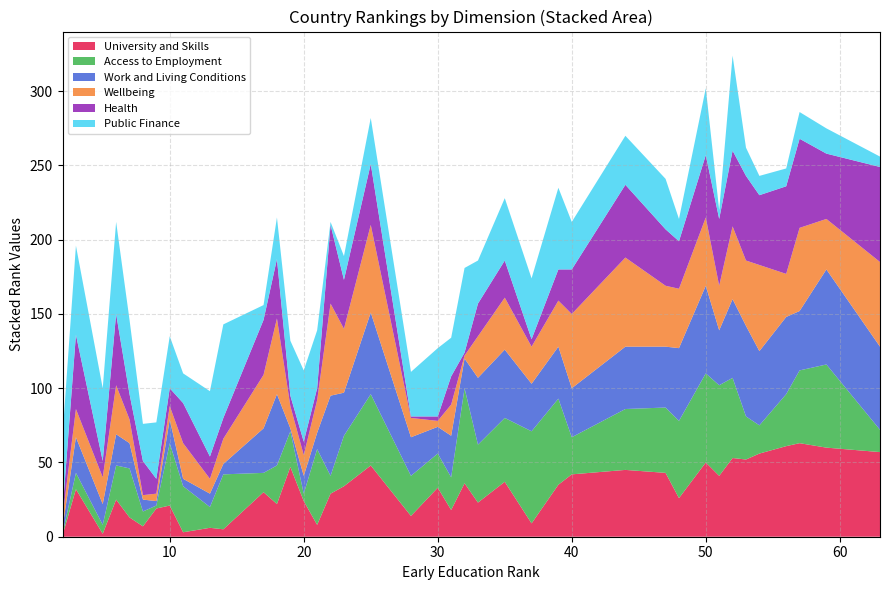

What is the highest value of the University and Skills series?

63